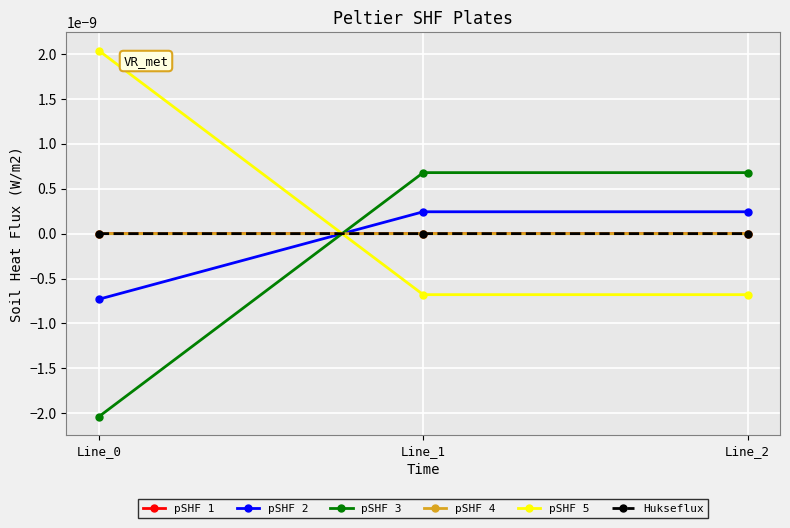

What are all the series names shown in the legend?

pSHF 1, pSHF 2, pSHF 3, pSHF 4, pSHF 5, Hukseflux